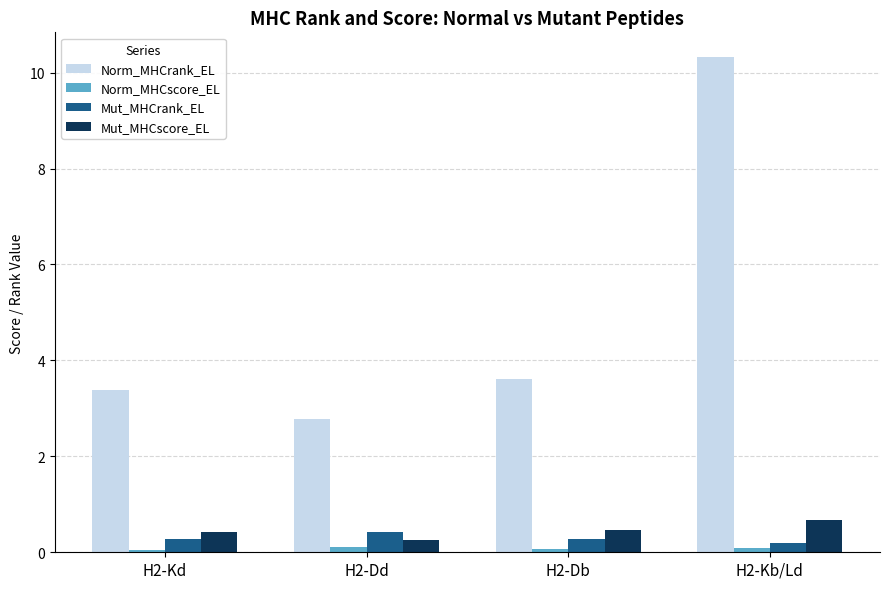

What is the difference between the maximum and second lowest values in the Norm_MHCrank_EL series?

6.9